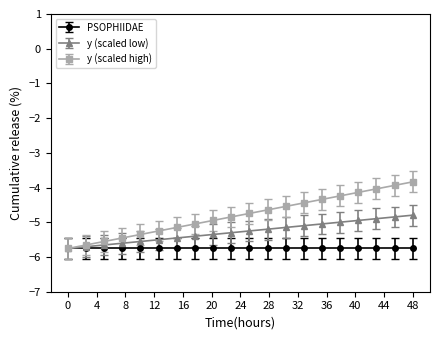

What is the value of the PSOPHIIDAE point at the 13th from the left?

-5.8